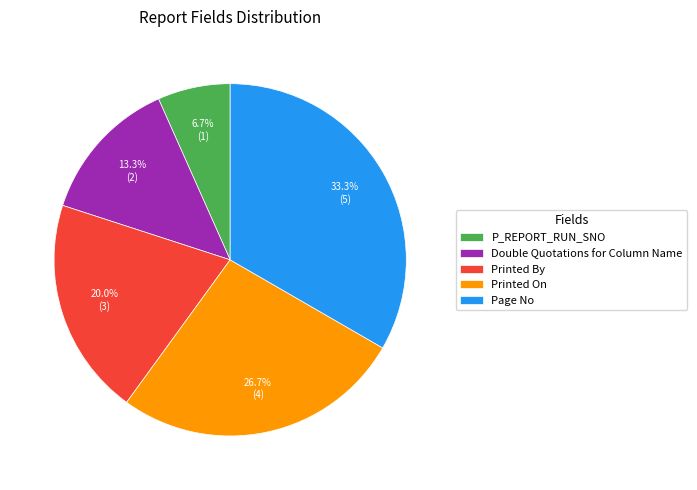

Which category has the biggest portion of the pie?

Page No